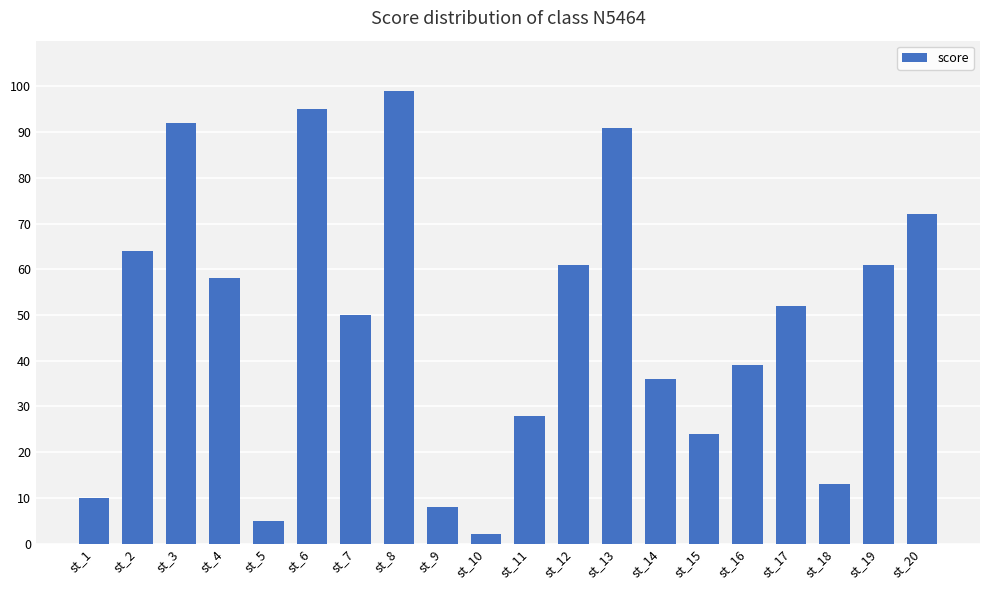

What is the difference between the maximum and minimum values?

97